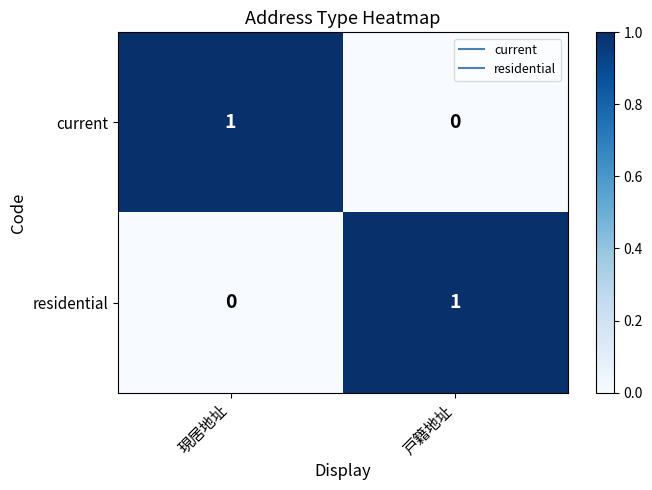

What is the difference between the highest and lowest values at 現居地址?

1